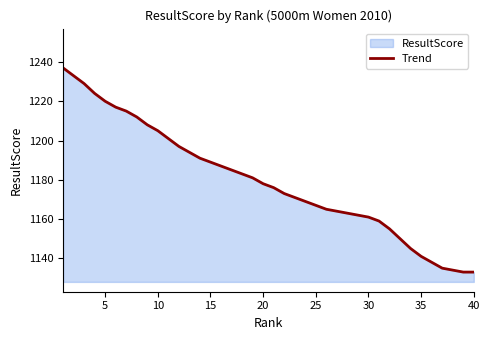

What is the difference between the maximum and minimum values?

104